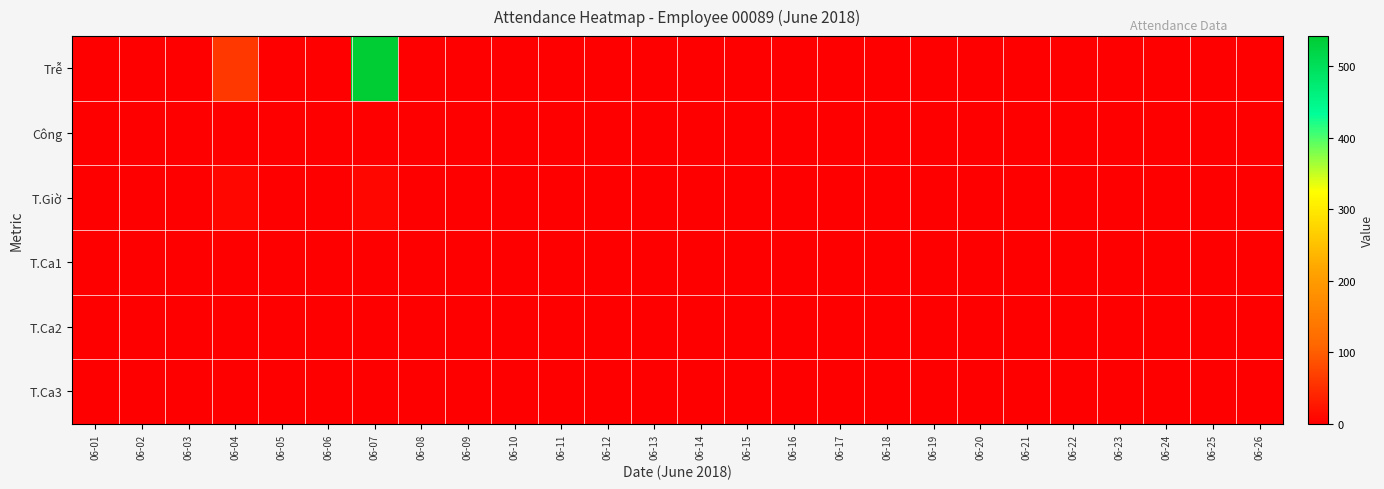

Which series changed the most between 06-04 and 06-09?

Trễ